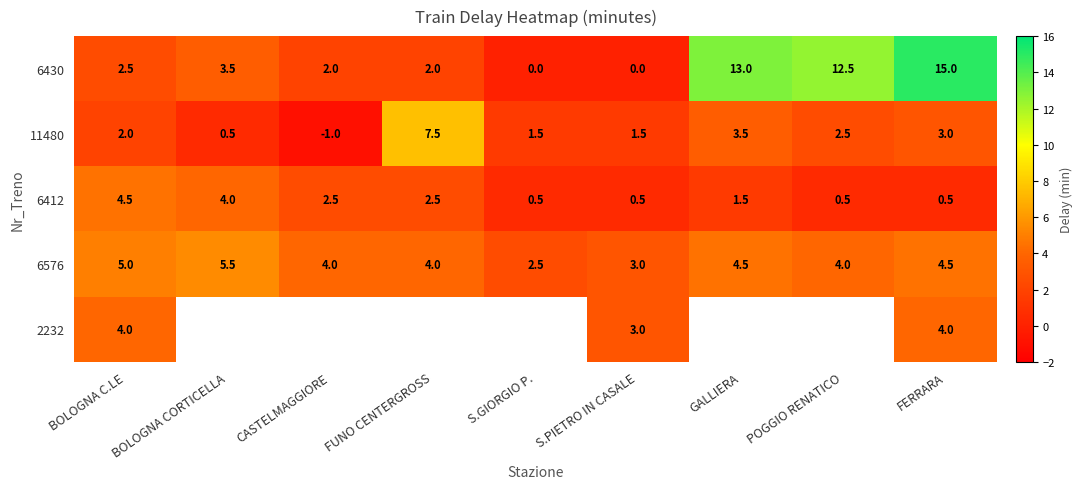

At which label does 6430 first exceed 2?

BOLOGNA C.LE